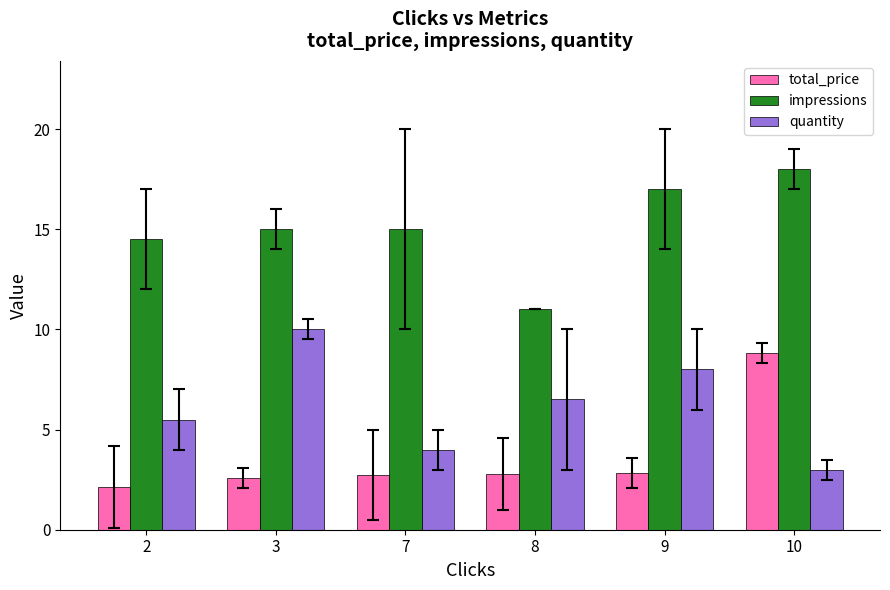

The impressions series shows 17.0 at 9. True or false?

True